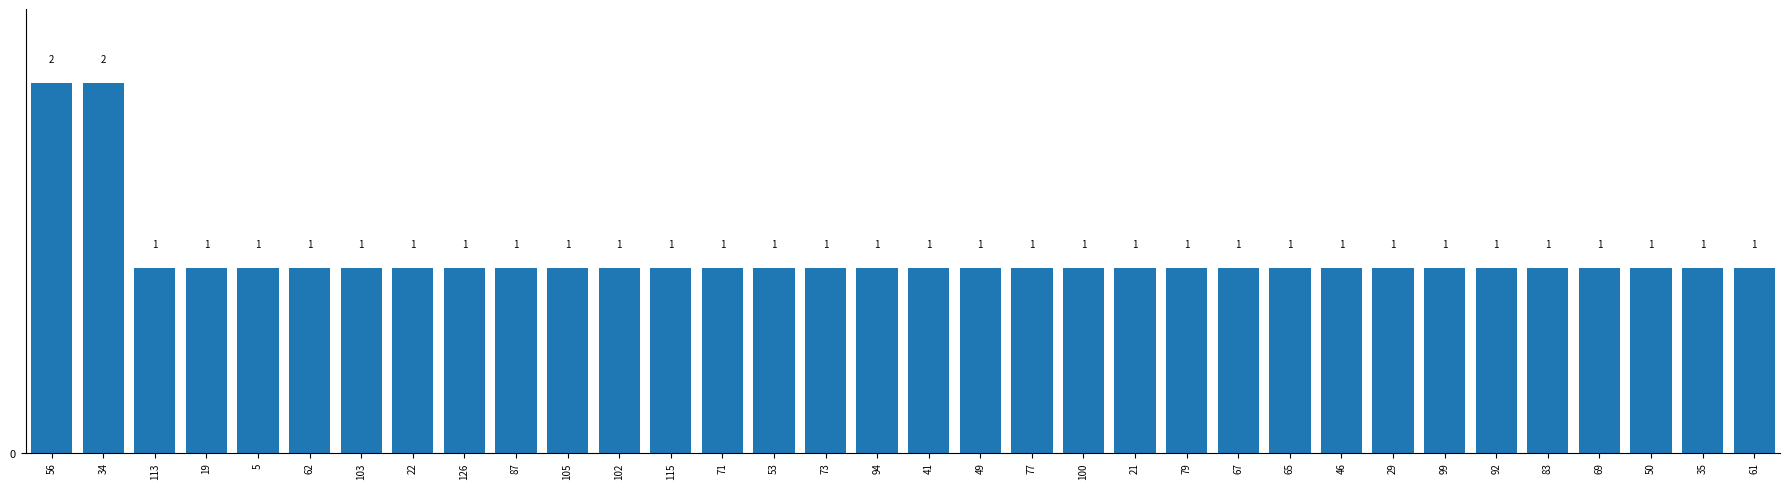

How many values are between 1 and 2?

34